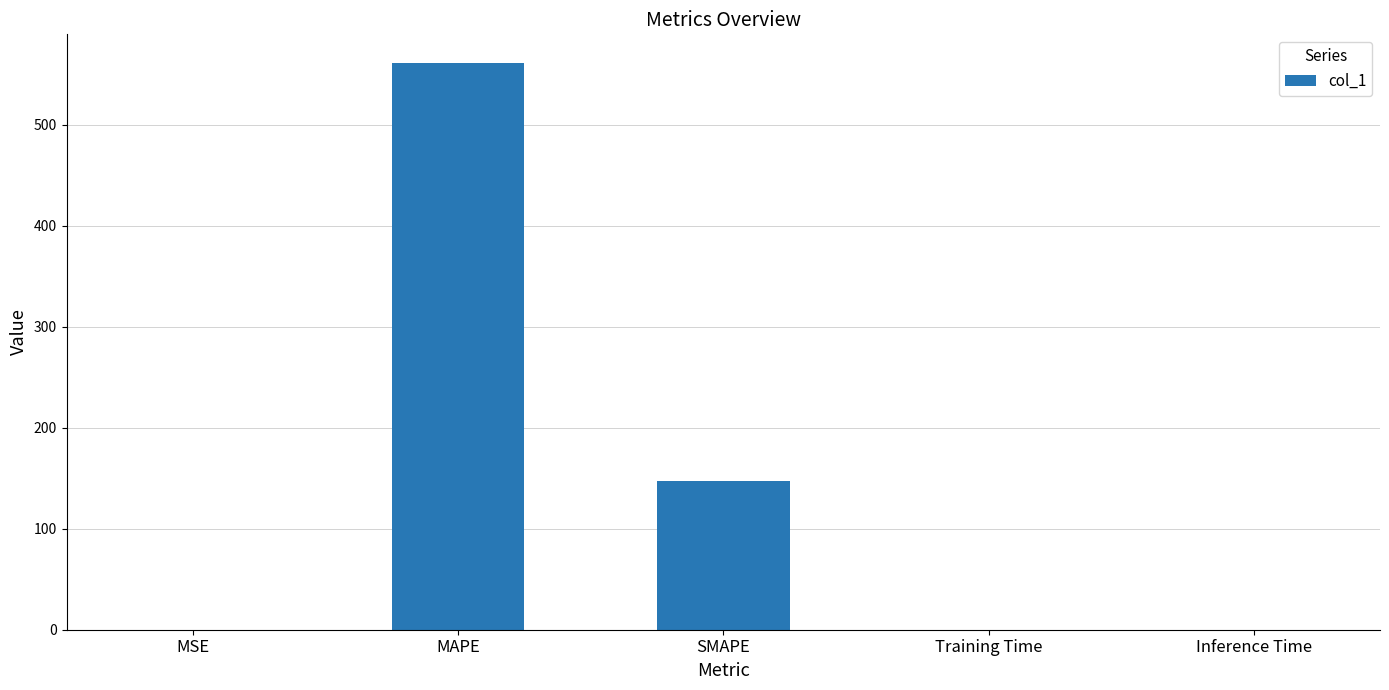

What is the sum of all values?

709.0